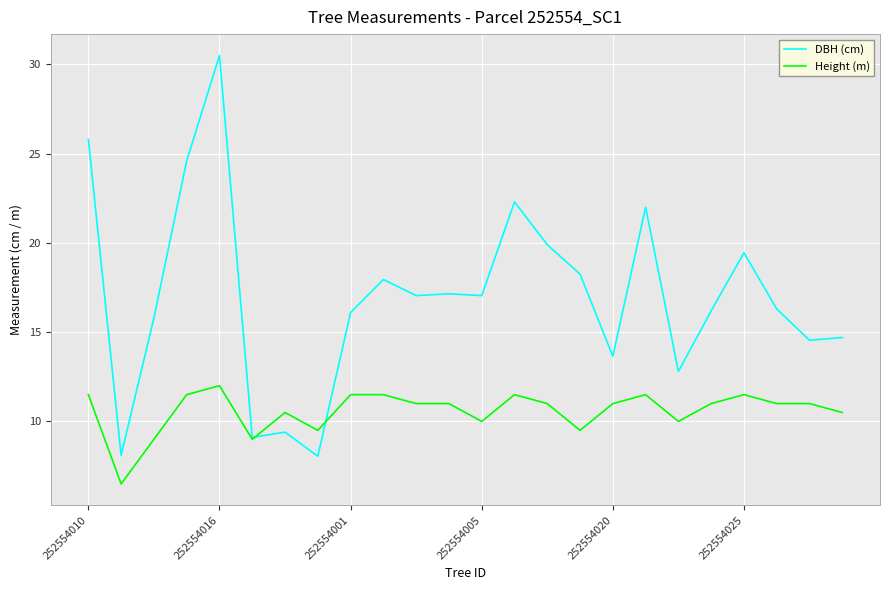

List the series in order of their peak value, lowest first.

Height (m), DBH (cm)